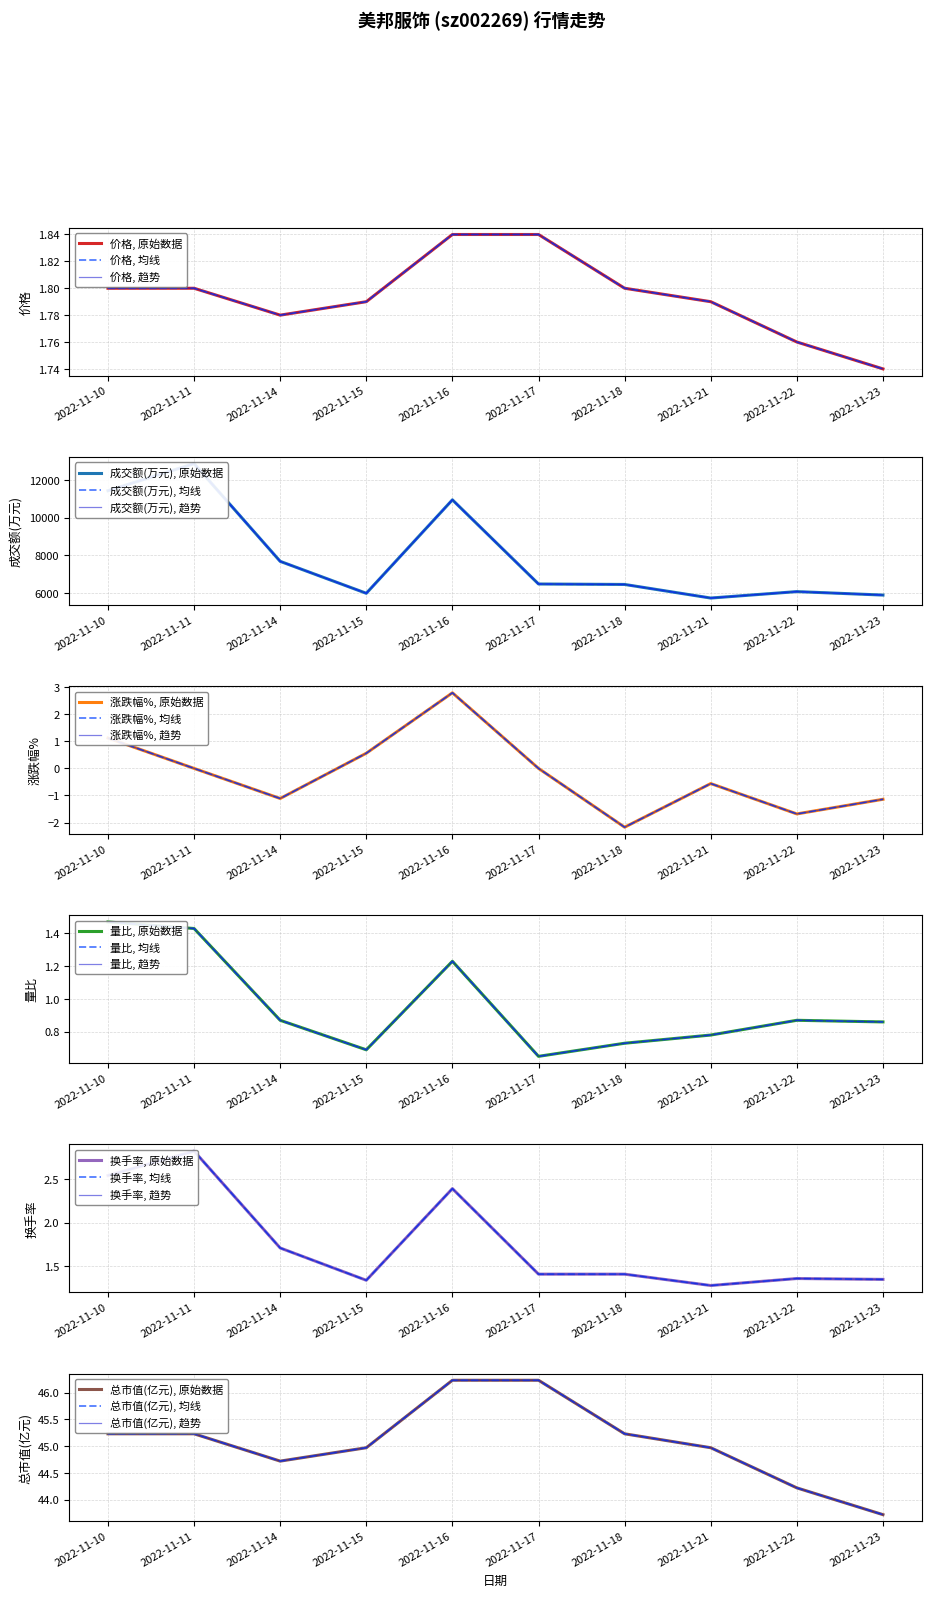

What is the difference between the maximum and second lowest values in the 量比 series?

0.8